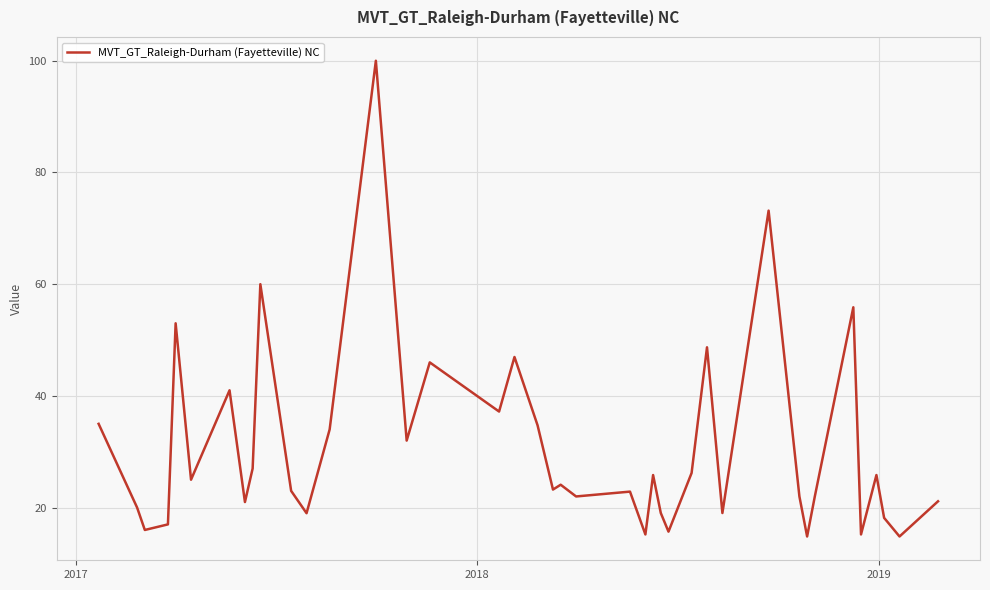

What is the greatest value displayed?

100.0